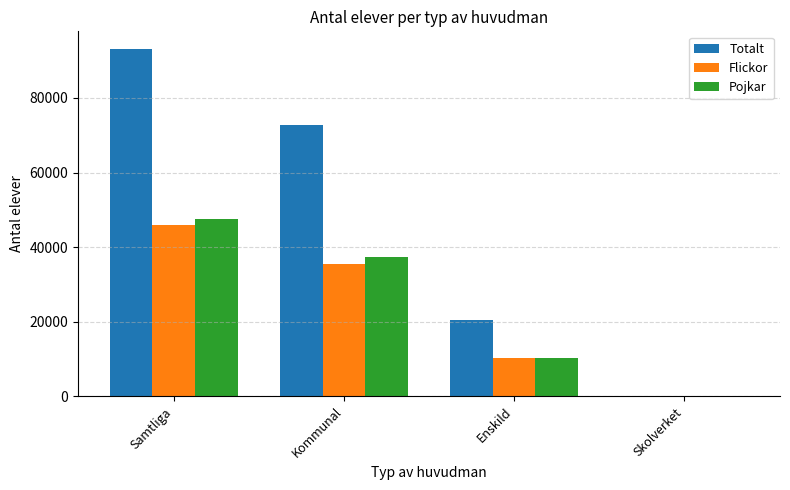

How many data points does each series have?

4